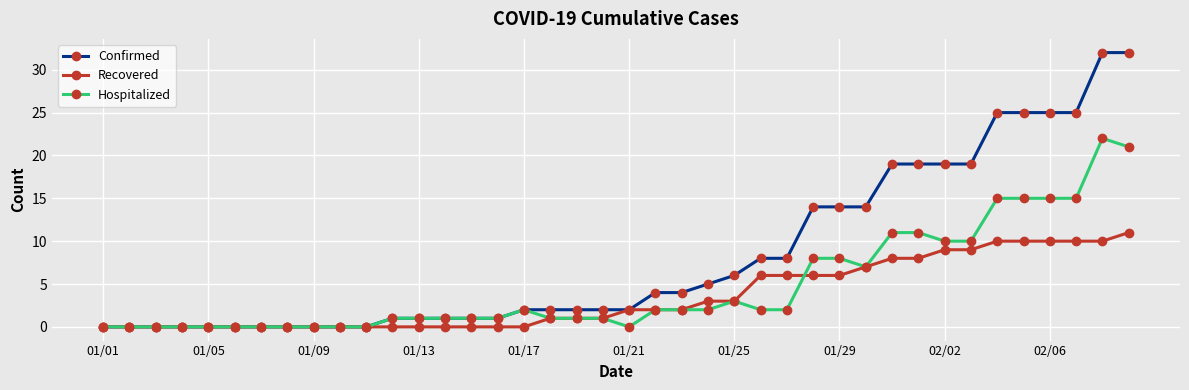

What is the sum of all Confirmed values?

332